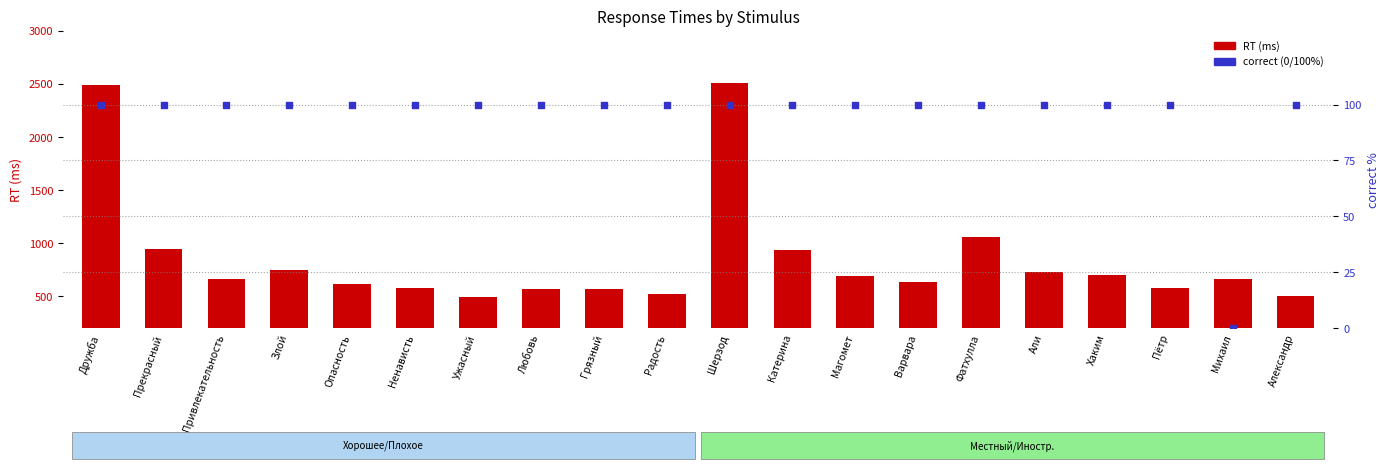

Is the value of correct (0/100%) at Александр greater than the value of RT (ms) at Злой?

No